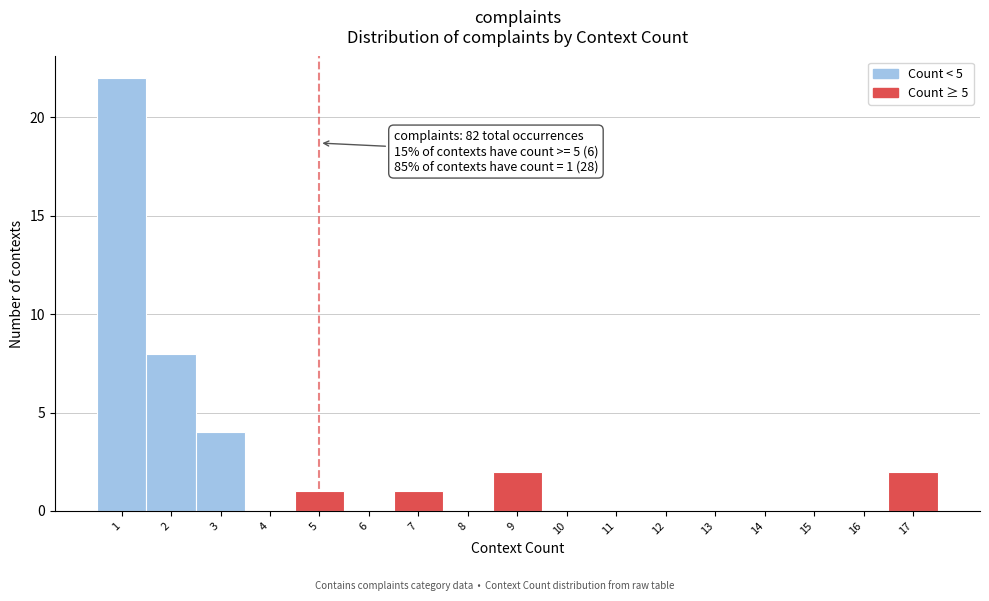

Which range on the x-axis has the tallest bar?

0.5 to 1.5